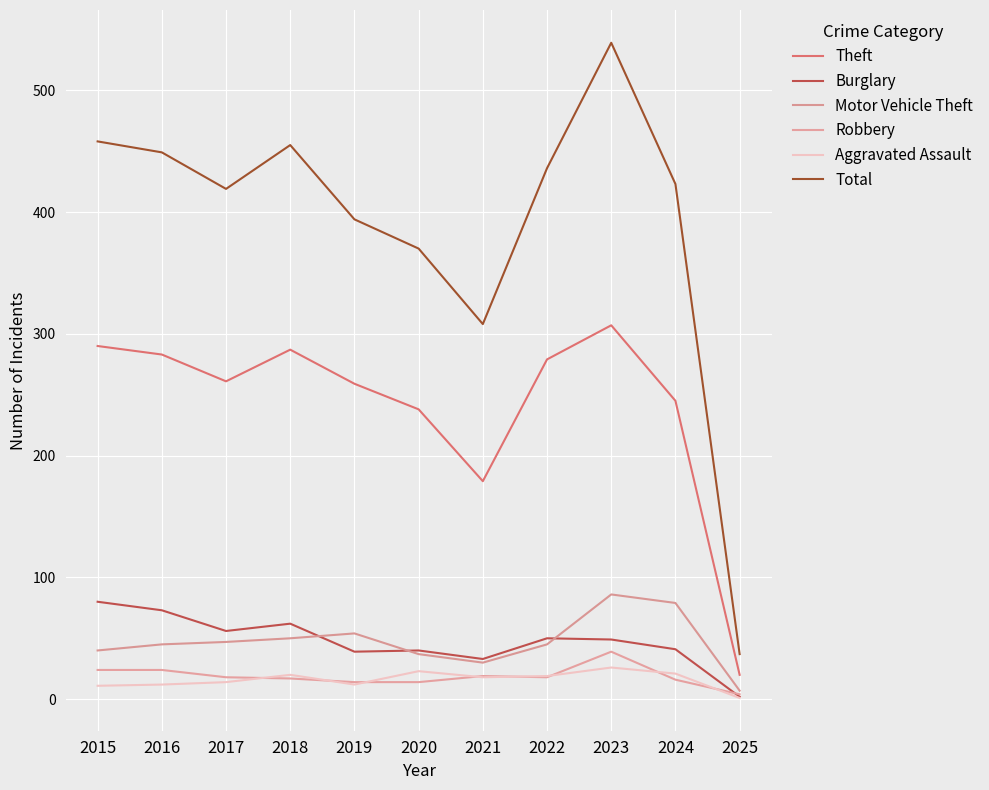

How many intersections are there between Burglary and Motor Vehicle Theft?

3